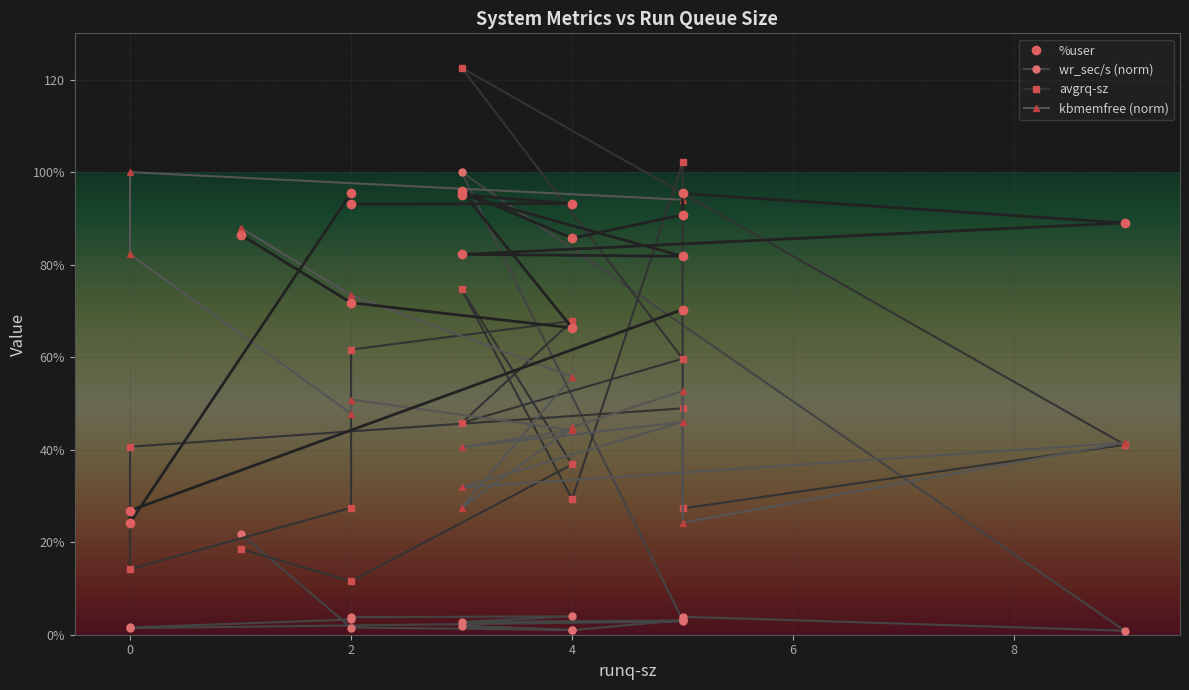

Rank the categories by kbmemfree_scaled value from highest to lowest.

0, 5, 1, 0, 2, 4, 5, 2, 2, 5, 4, 4, 9, 3, 3, 3, 5